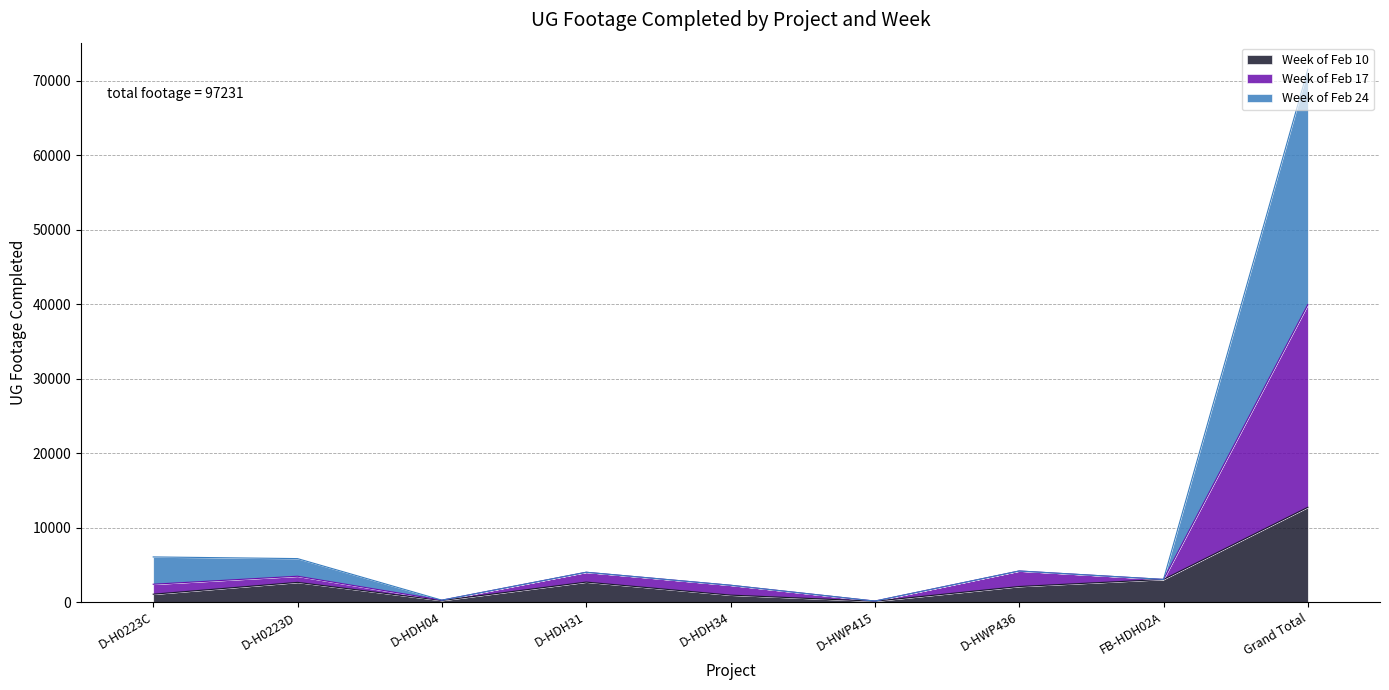

What is the smallest value displayed?

106